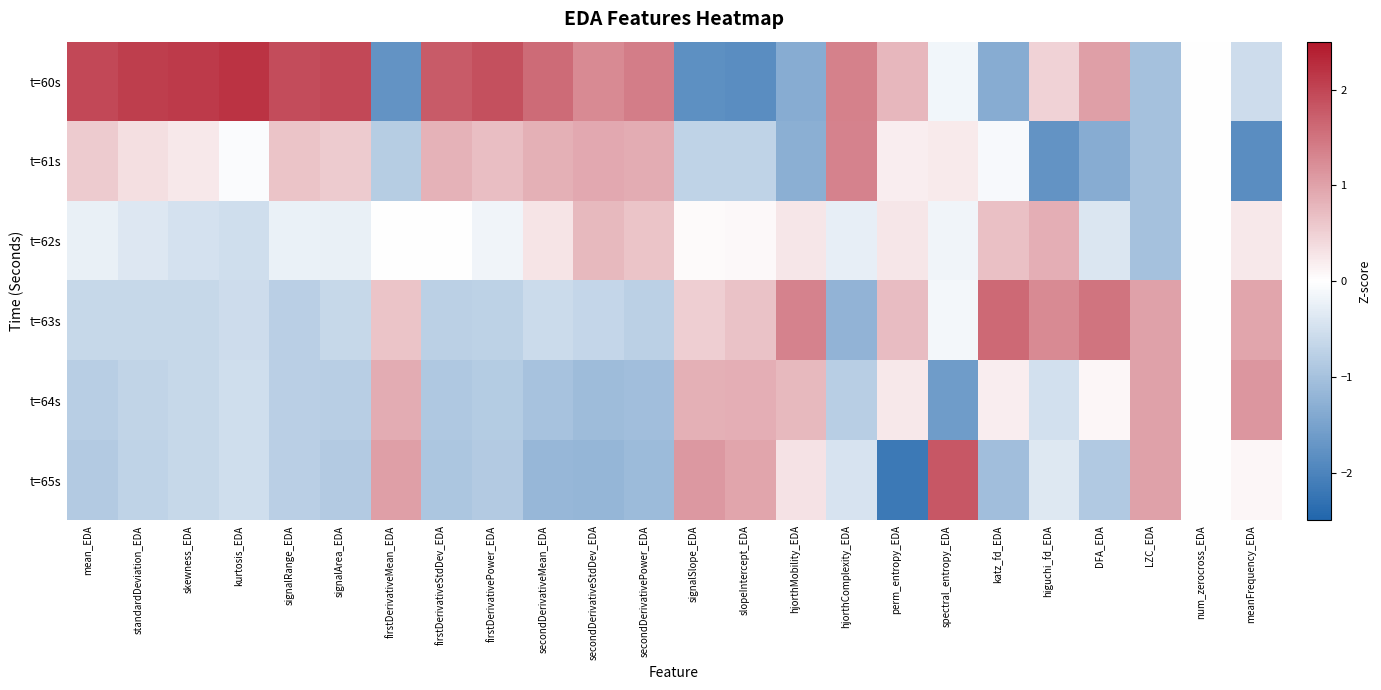

Which series has the widest spread of values?

t=60s